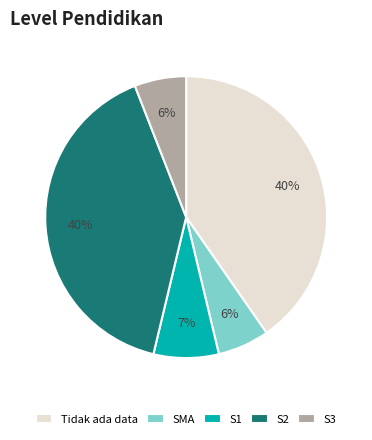

Does S3 represent more than half of the total?

No